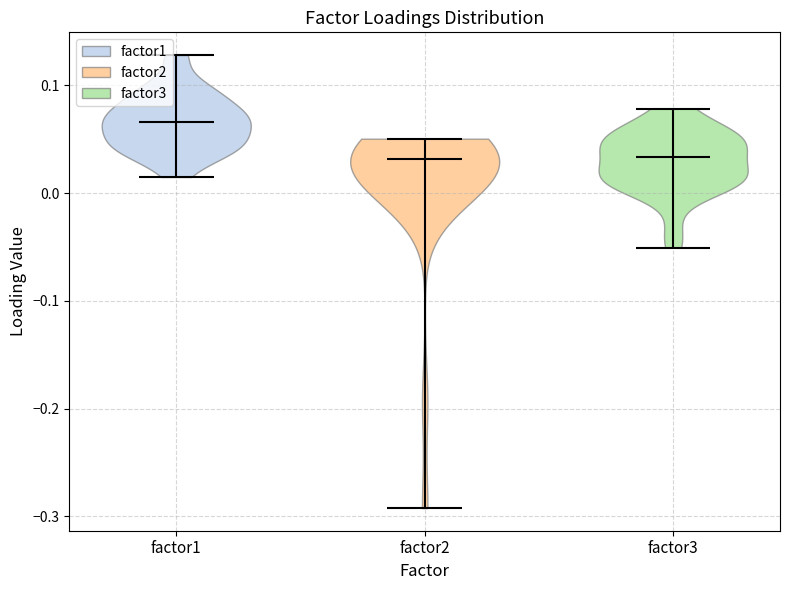

Reading left to right, read every violin against the y-axis: where its median line is, and the lowest and highest points it reaches. The values are not printed on the chart, so give them approximately, as read against the axis.

factor1: median line 0.07, lowest point 0.01, highest point 0.13
factor2: median line 0.03, lowest point -0.29, highest point 0.05
factor3: median line 0.03, lowest point -0.05, highest point 0.08